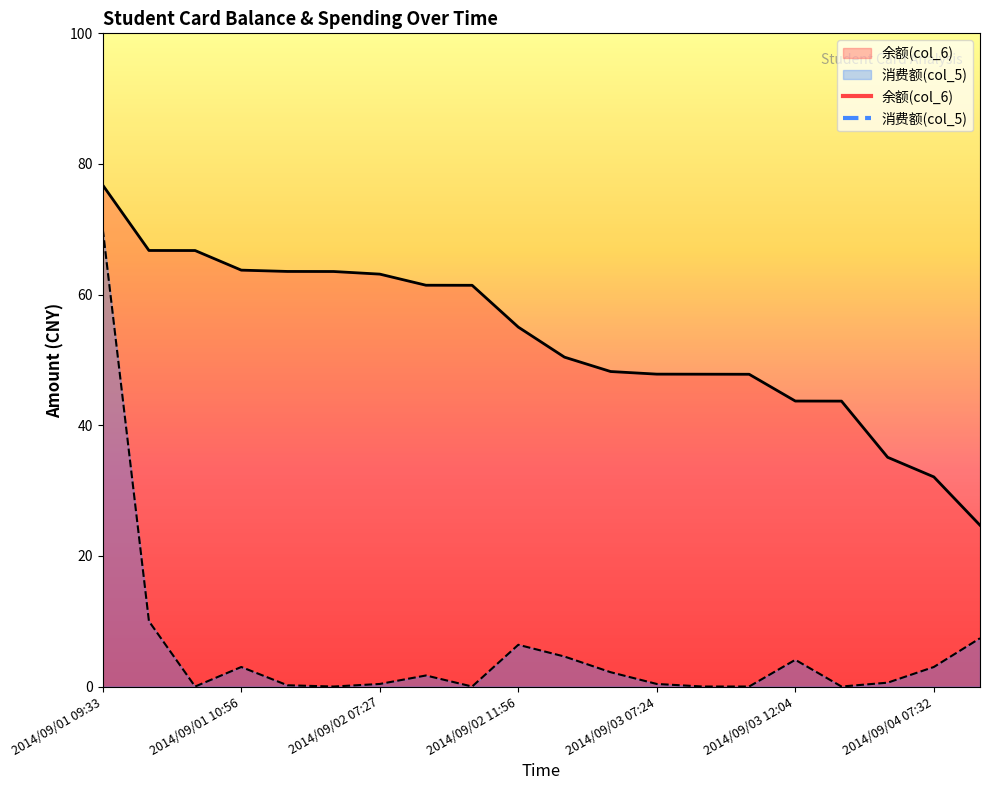

What is the value of the 余额(col_6) point at the 17th from the left?

43.7